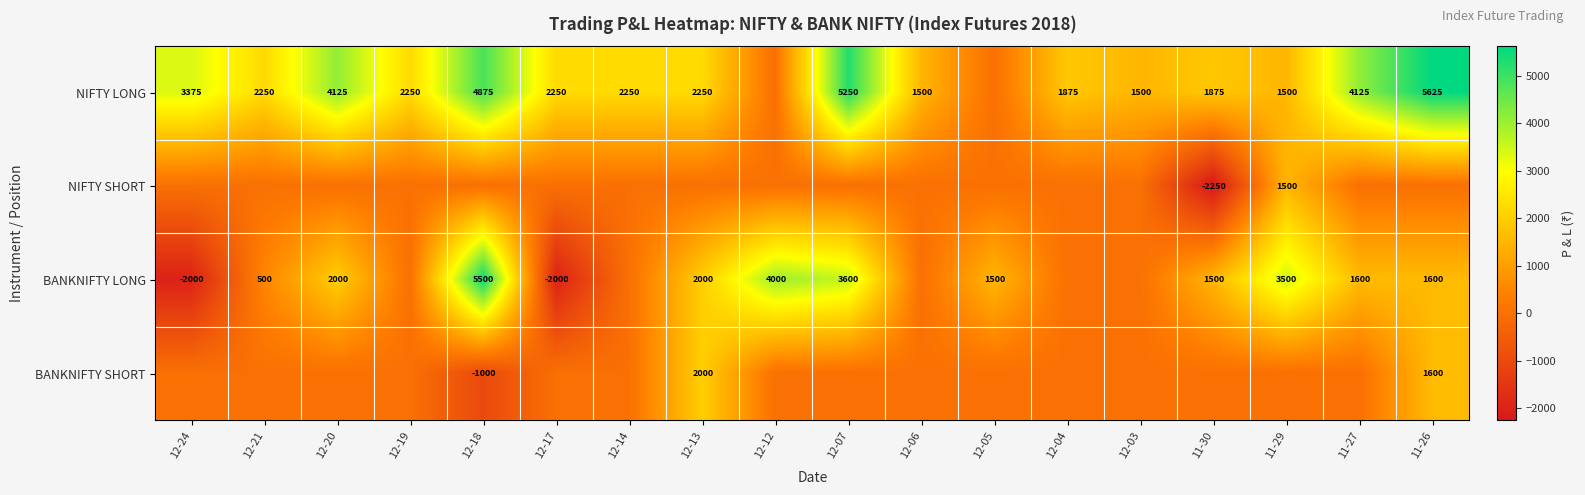

What is the difference between the BANKNIFTY LONG values at 12-21 and 11-26?

1100